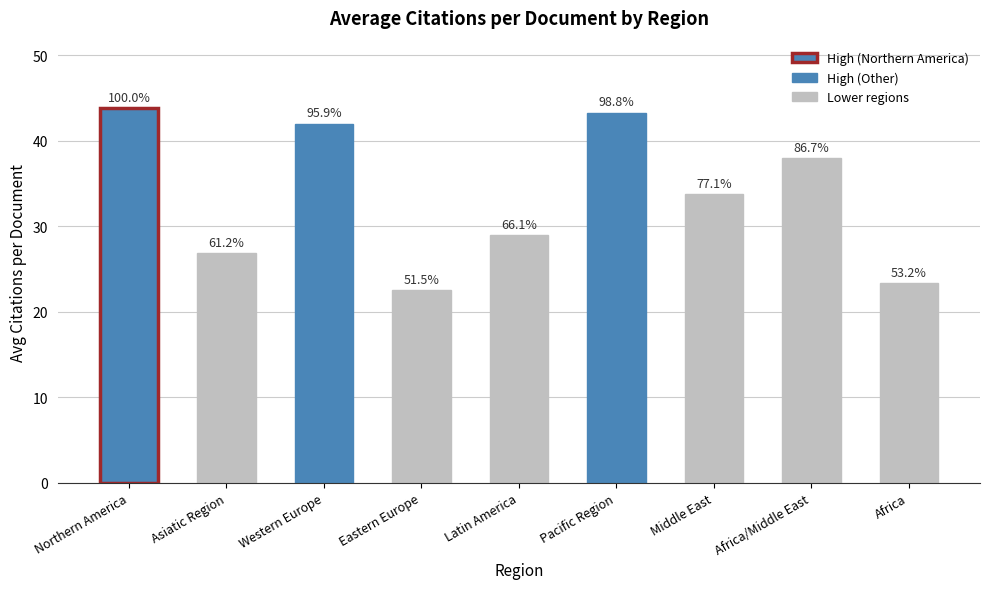

Rank the categories by value from highest to lowest.

Northern America, Pacific Region, Western Europe, Africa/Middle East, Middle East, Latin America, Asiatic Region, Africa, Eastern Europe